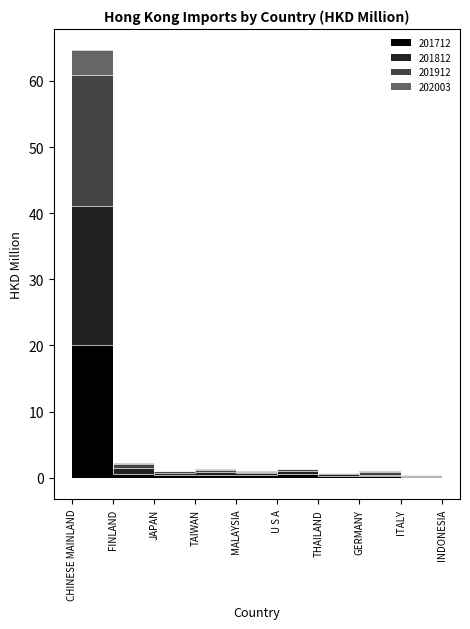

Between JAPAN and ITALY, which series saw the biggest shift?

201912